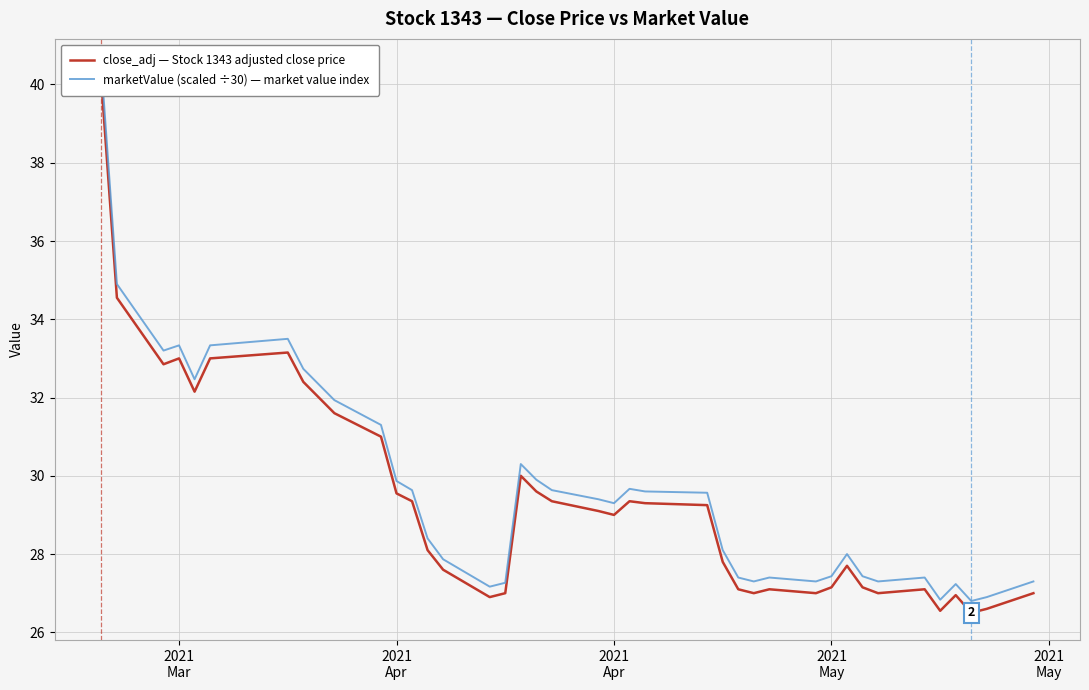

At which label does close_adj — Stock 1343 adjusted close price first exceed 29?

2021
Mar